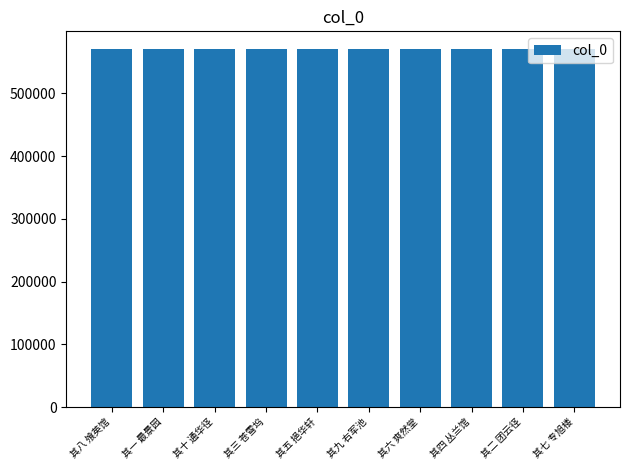

How many values are below 570189?

5